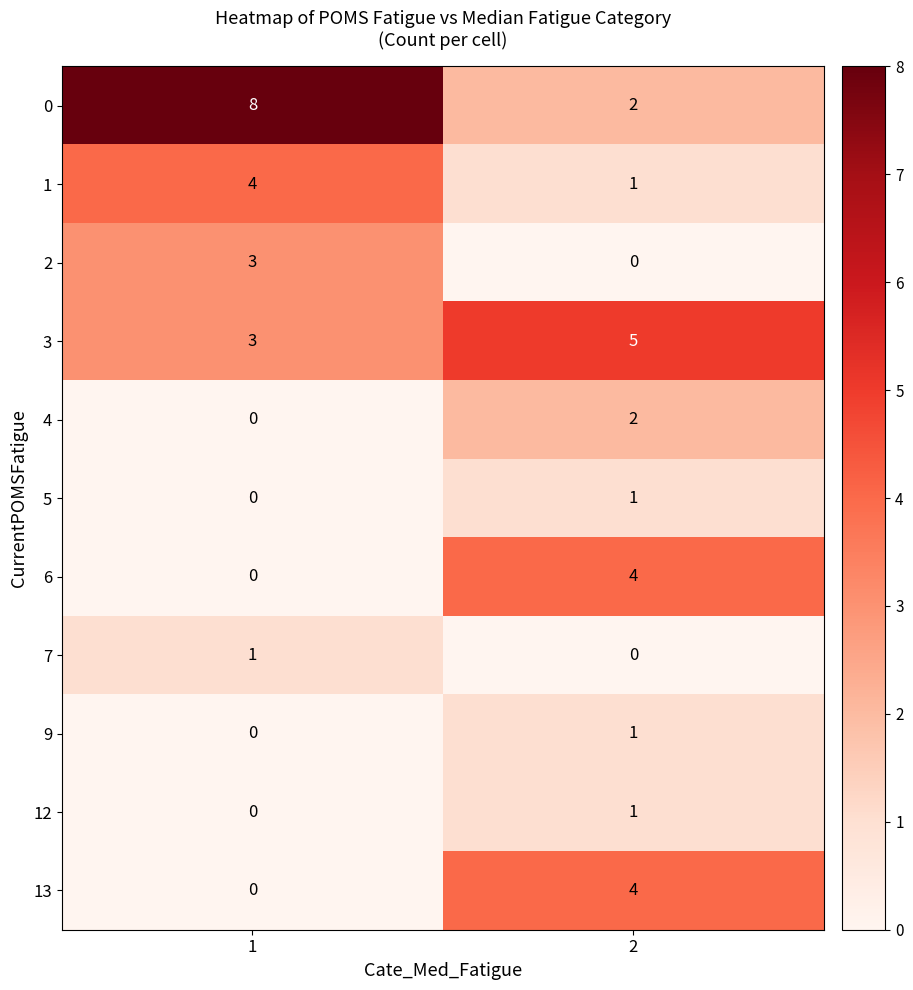

The 1 series shows 6 at 1. True or false?

False